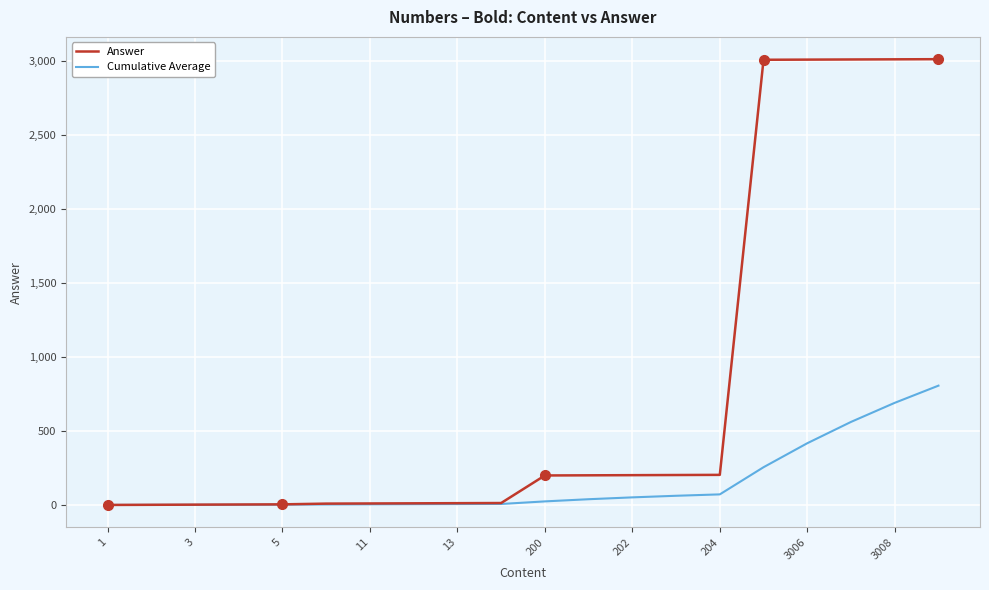

Which series has the largest range (max minus min)?

Answer